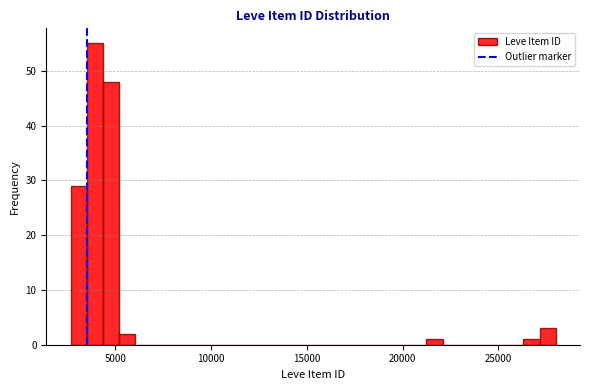

Around what value on the x-axis is the tallest bar? Give the approximate position of its centre, as read against the axis.

4000